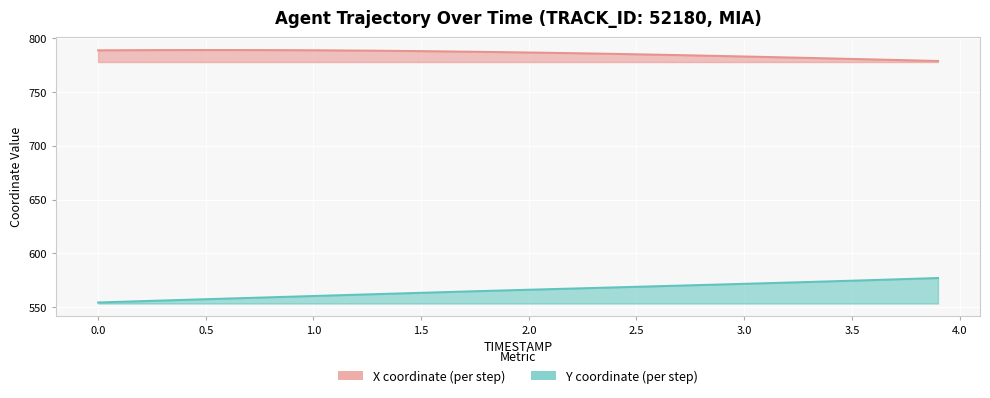

The X series shows 781.8 at 3.3. True or false?

True